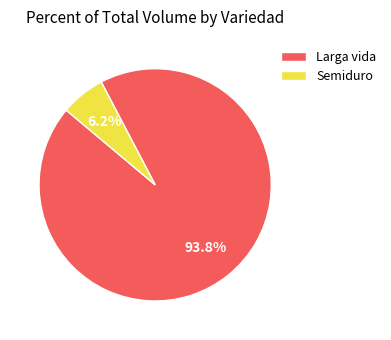

Which category has the smallest portion of the pie?

Semiduro